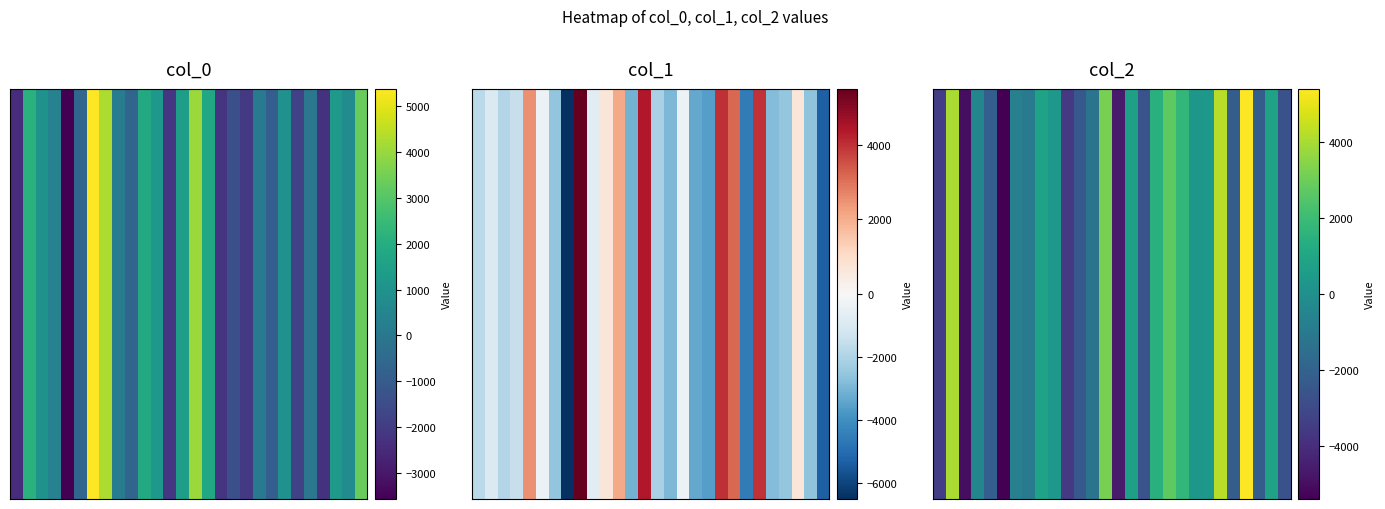

Which has a higher value, 3 or 9?

9